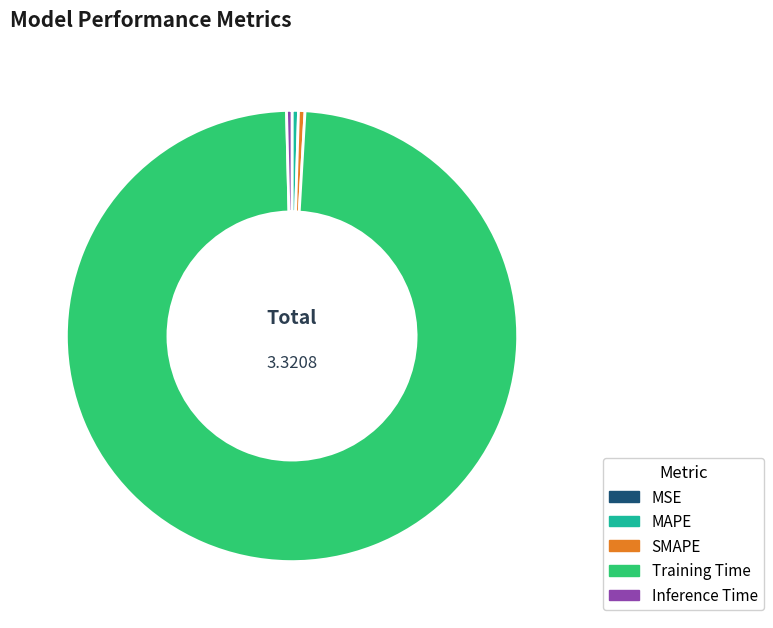

True or false: MAPE accounts for 8% of the total.

False